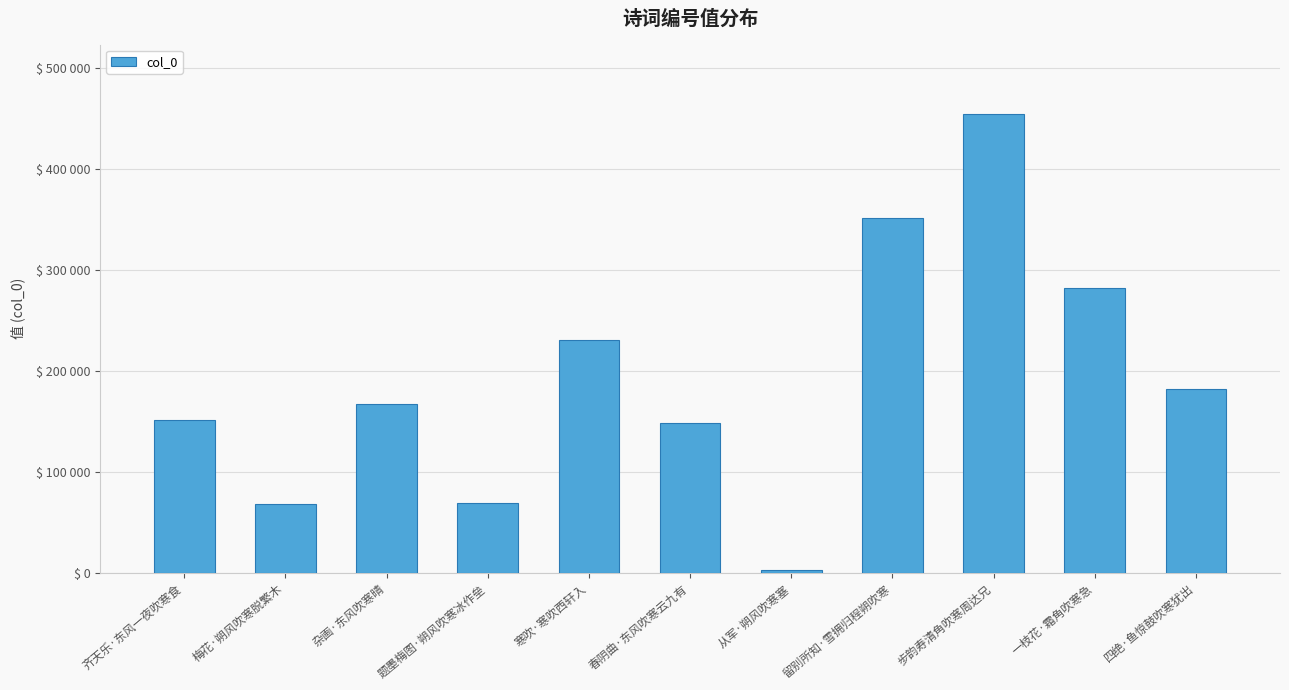

What is the label of the 3rd bar from the left?

杂画·东风吹寒晴